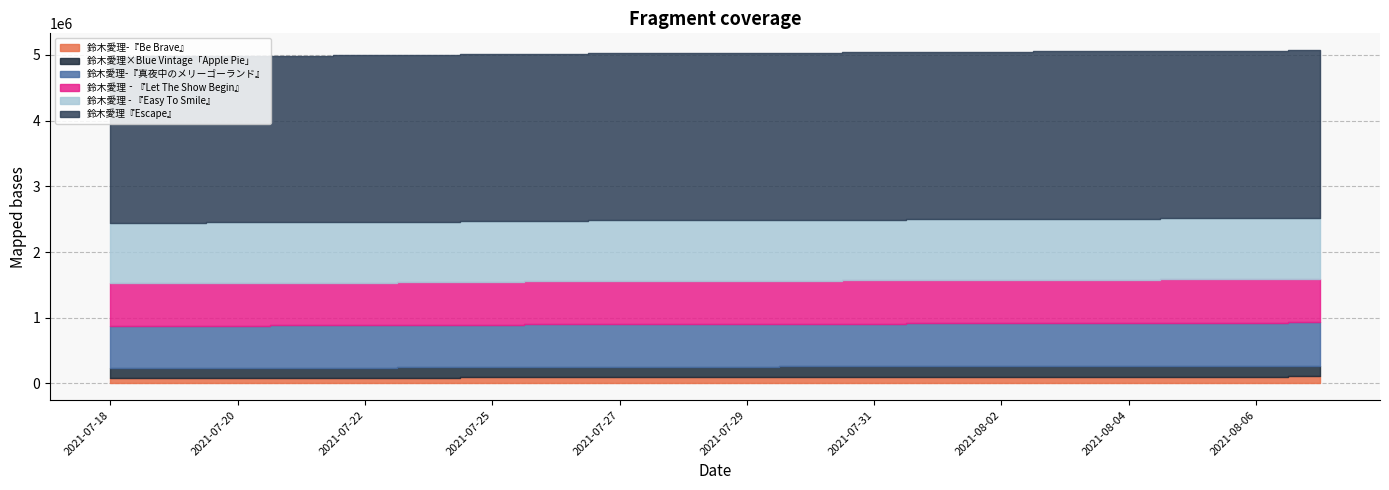

What is the average value of the 鈴木愛理×Blue Vintage「Apple Pie」 series?

158965